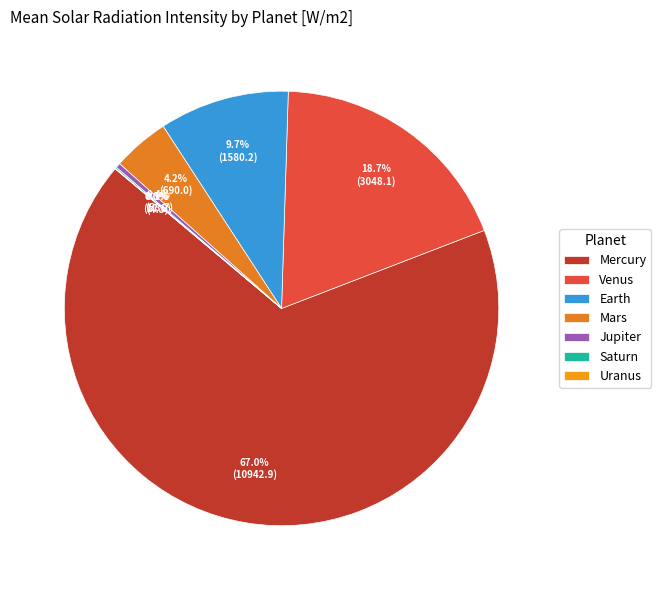

Which slice is the smallest?

Uranus